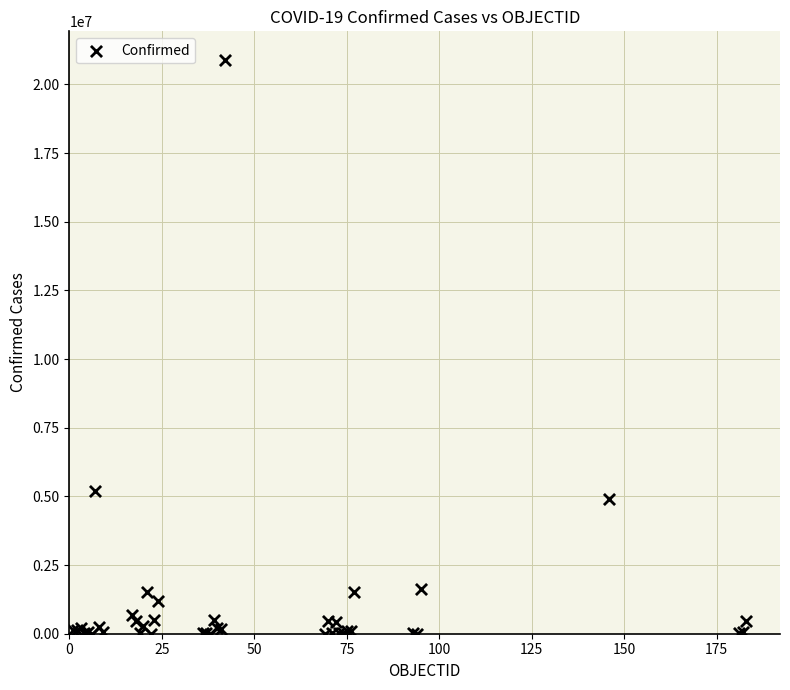

What Y value in the scatter plot is closest to 10446324?

5203802